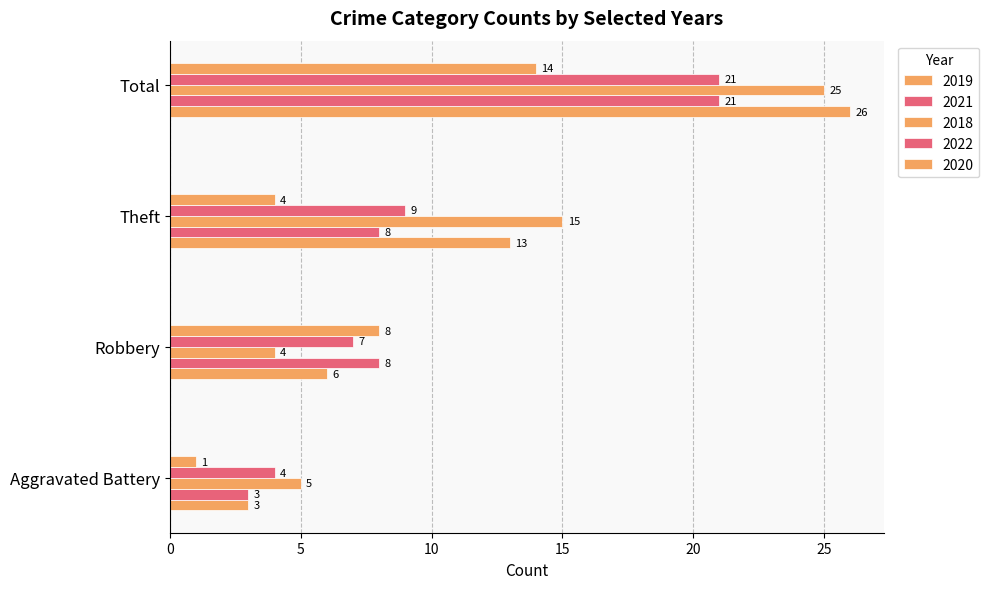

Count the number of categories in the chart.

4